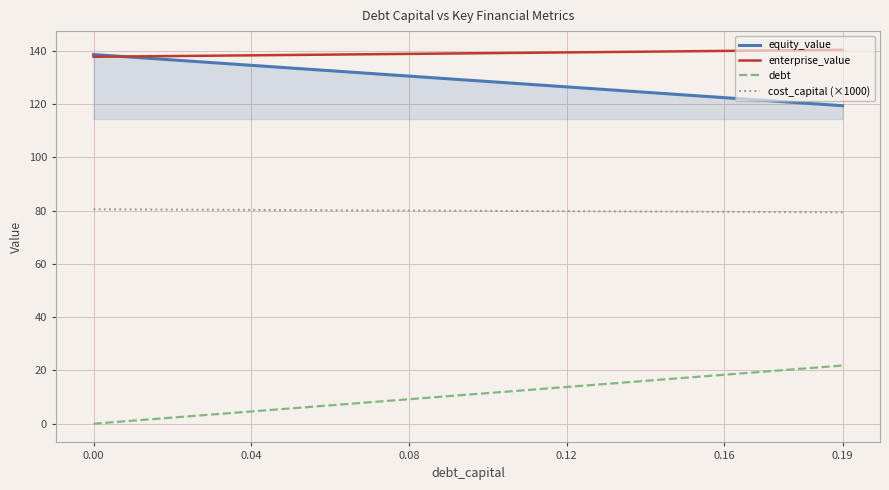

Which series has the largest total across all categories?

enterprise_value